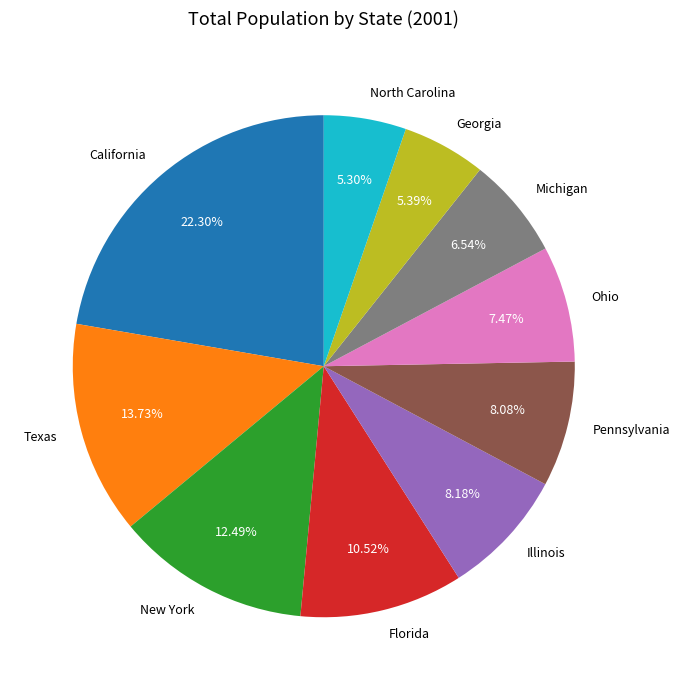

To the nearest percent, what portion does North Carolina represent?

5%